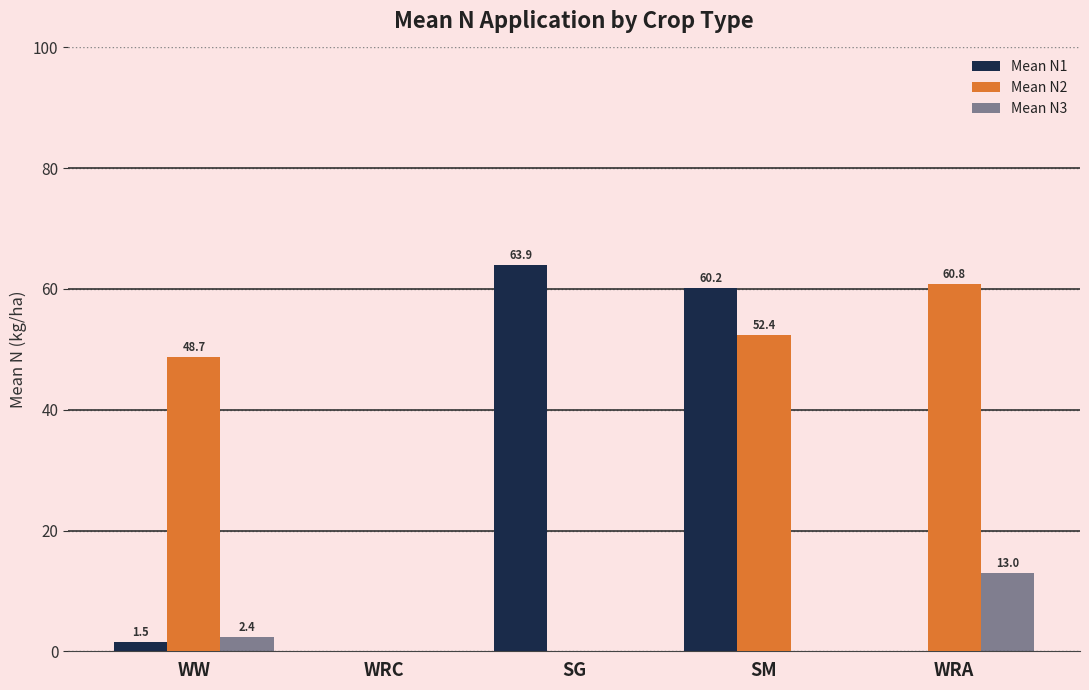

What is the difference between the maximum and minimum values in the Mean N1 series?

63.9